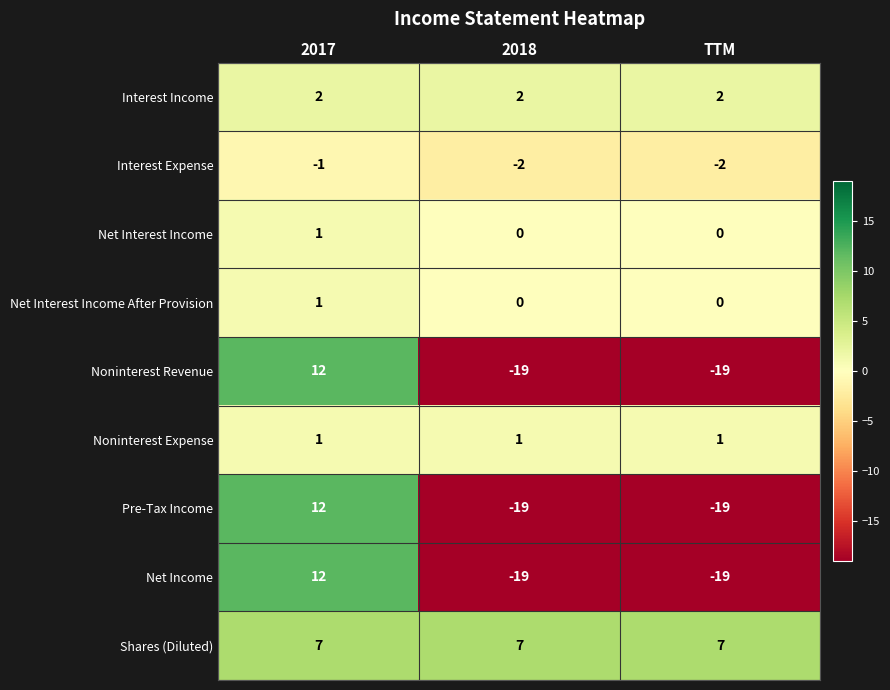

The value of Interest Expense at 2018 is -3. True or false?

False